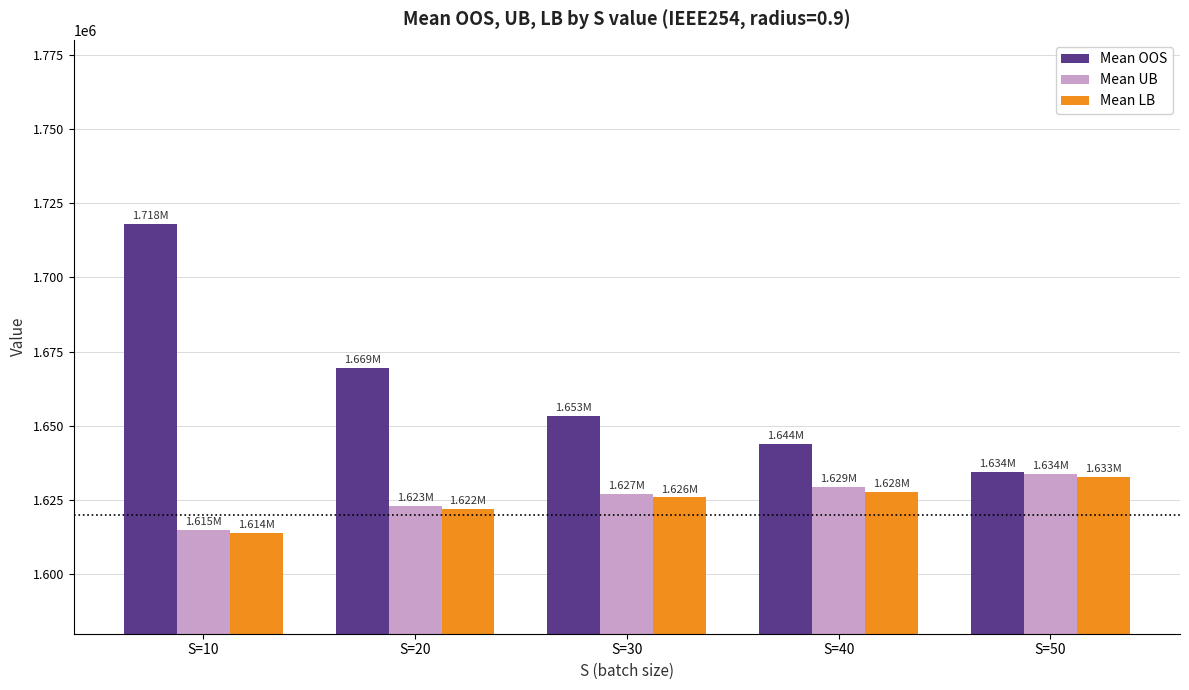

True or false: Mean LB has a value of 1621898.5 at S=20.

True